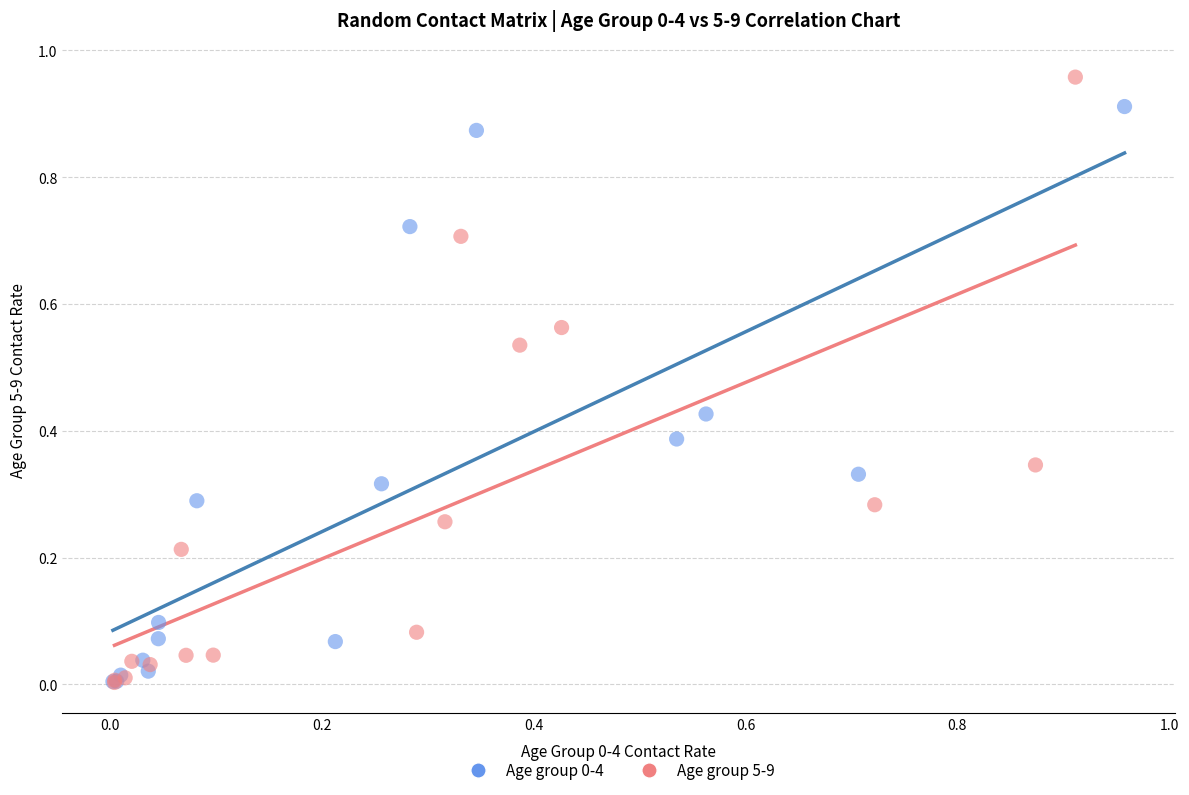

Which series has the largest Y range (max minus min)?

Age group 5-9